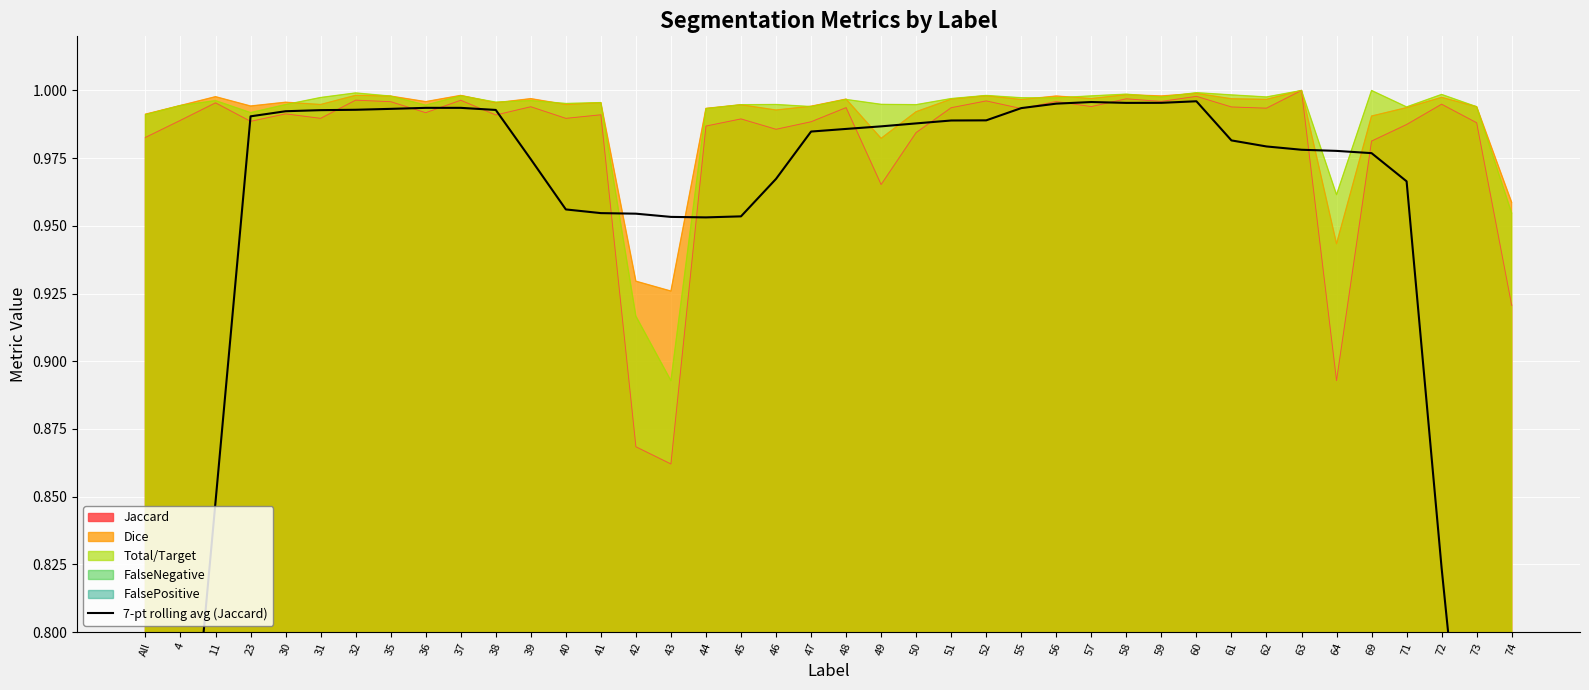

What is the label of the 16th point from the left?

43